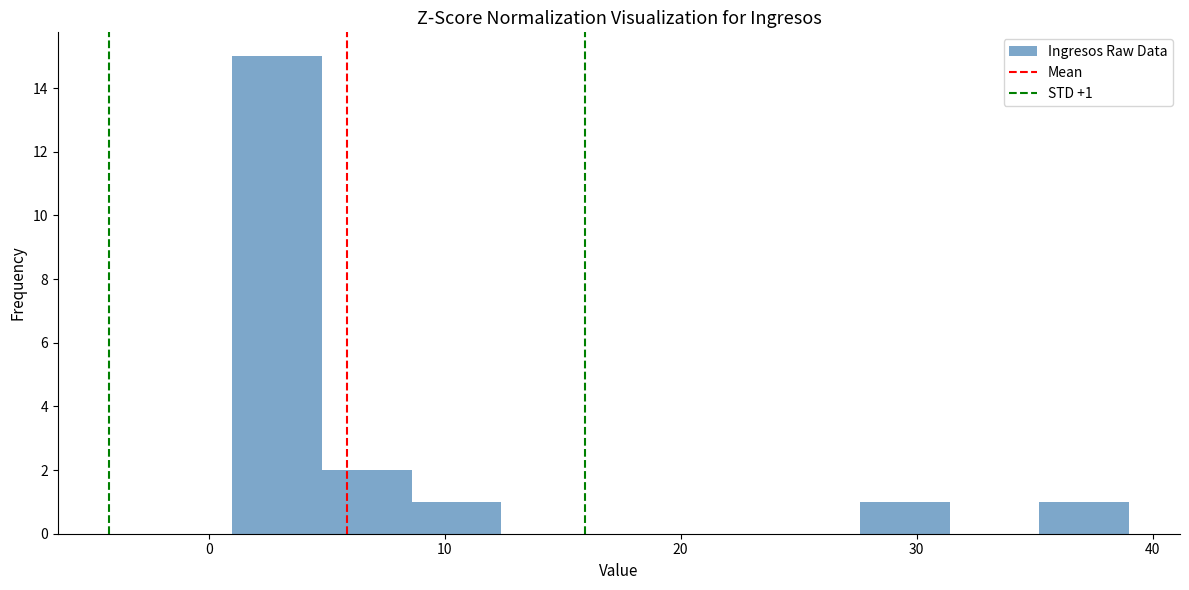

Read against the x-axis, roughly where is the centre of the tallest bar?

3